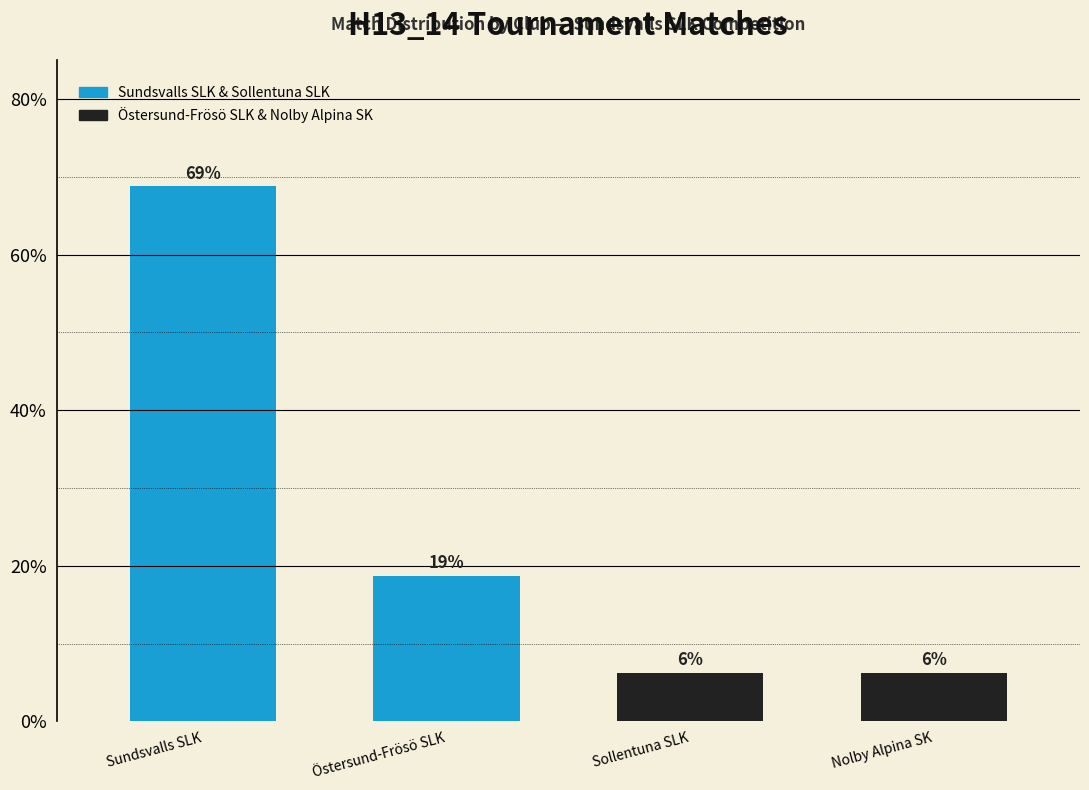

At which label does the data first exceed 18?

Sundsvalls SLK